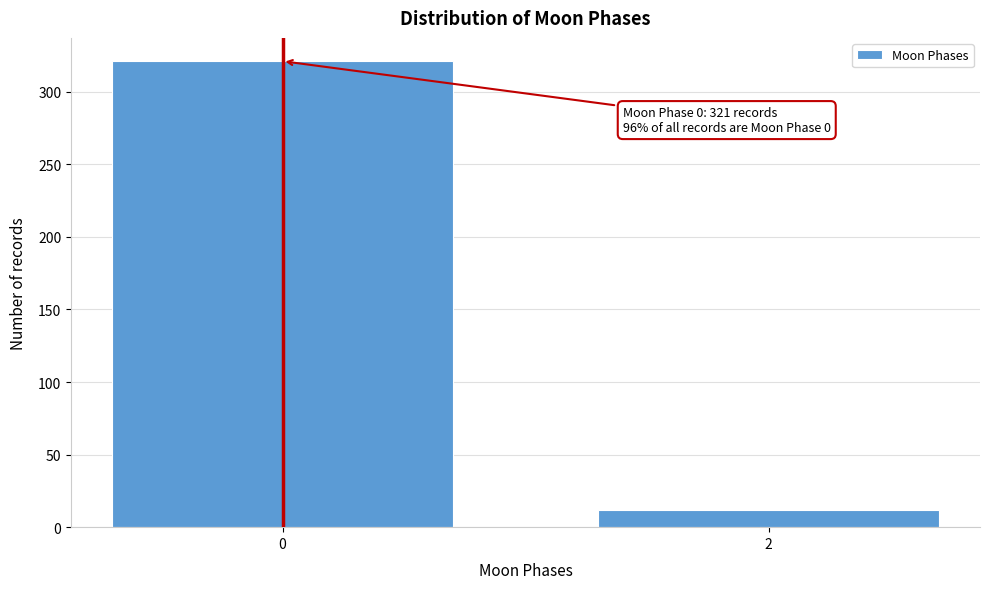

Reading right to left, extract all data points from this chart.

12	321